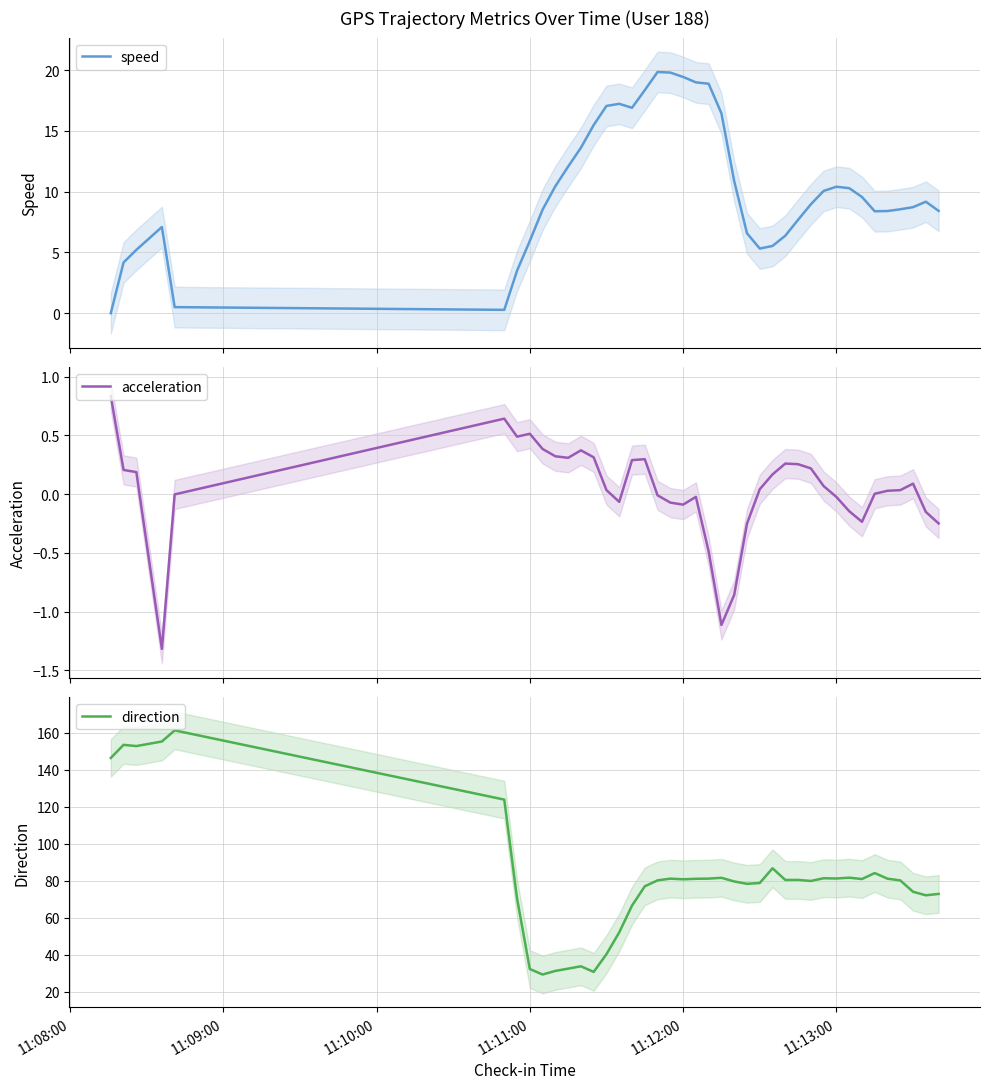

What is the minimum value for acceleration?

-1.3